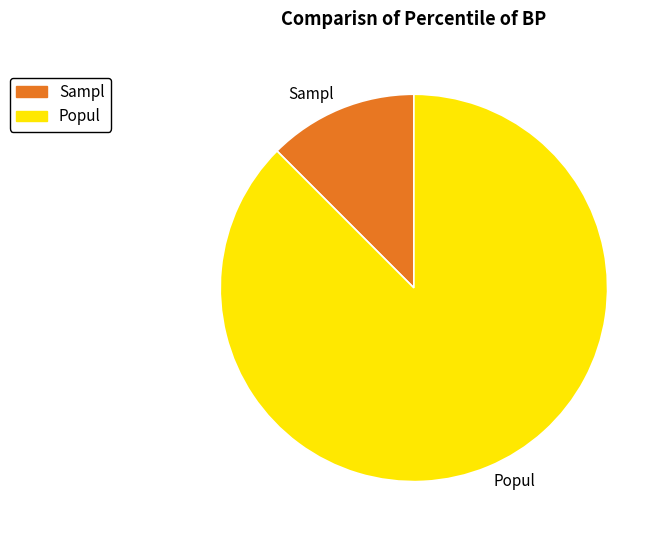

Which has a higher value, Popul or Sampl?

Popul